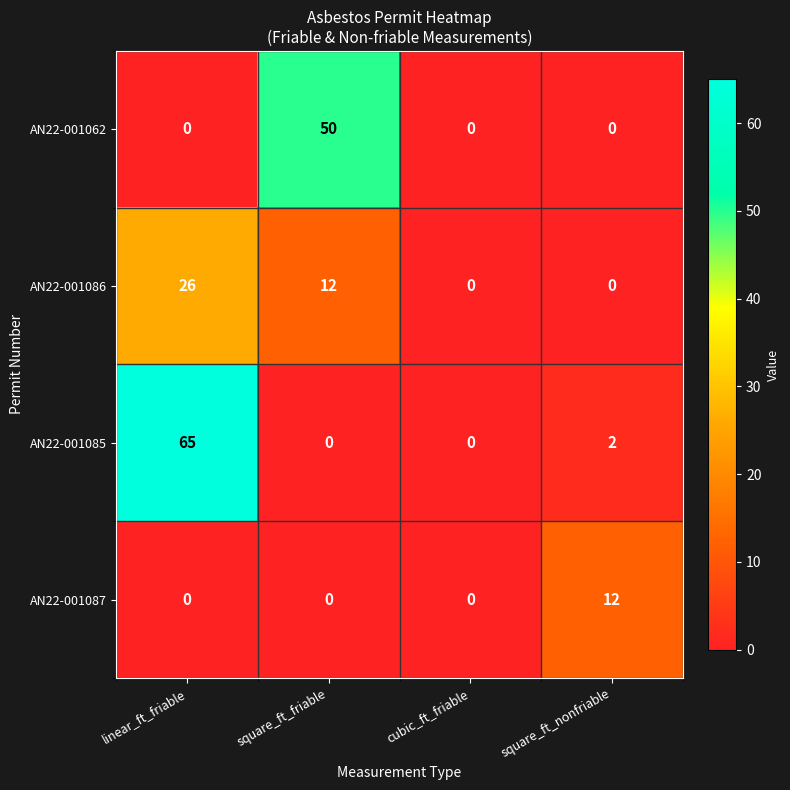

Which series has the largest range (max minus min)?

AN22-001085